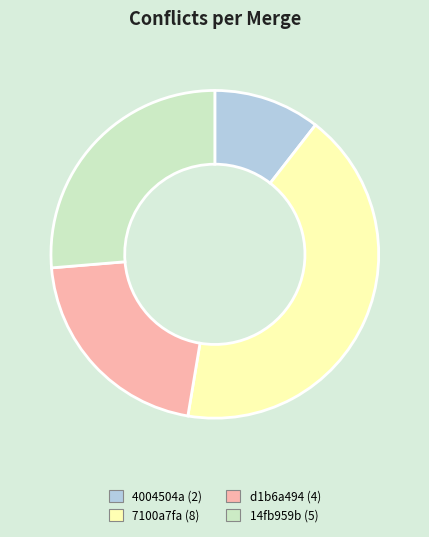

Combined, do d1b6a494 (4) and 7100a7fa (8) account for over 50%?

Yes